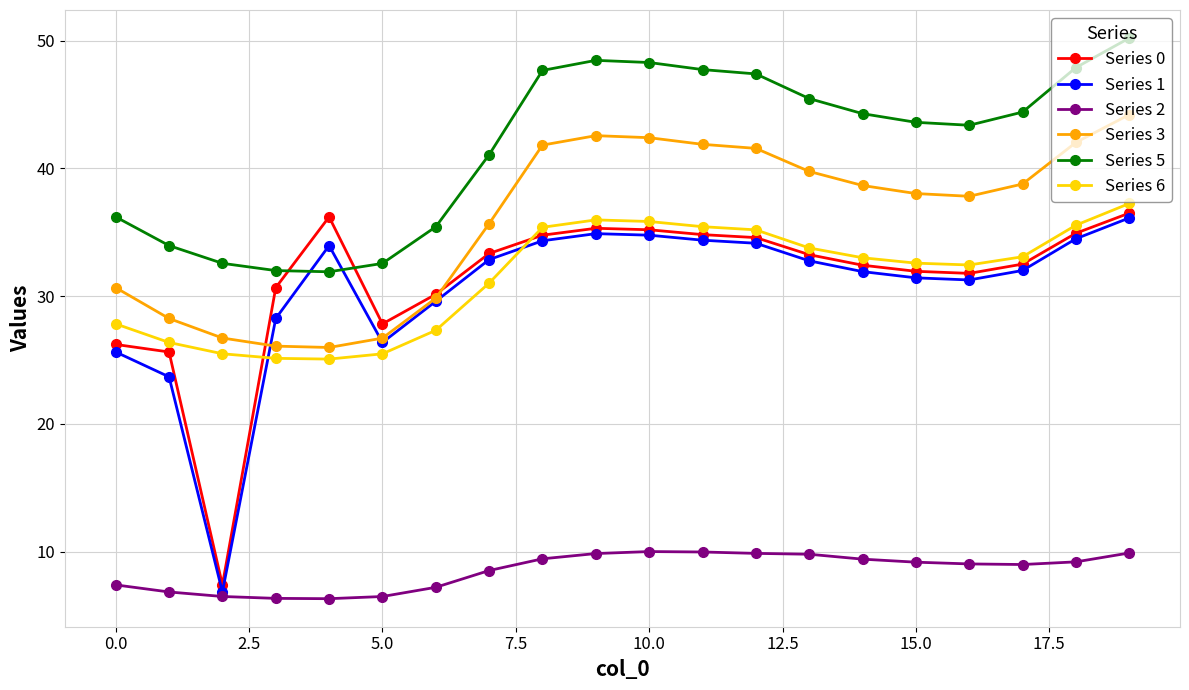

Which series has the largest total across all categories?

Series 5